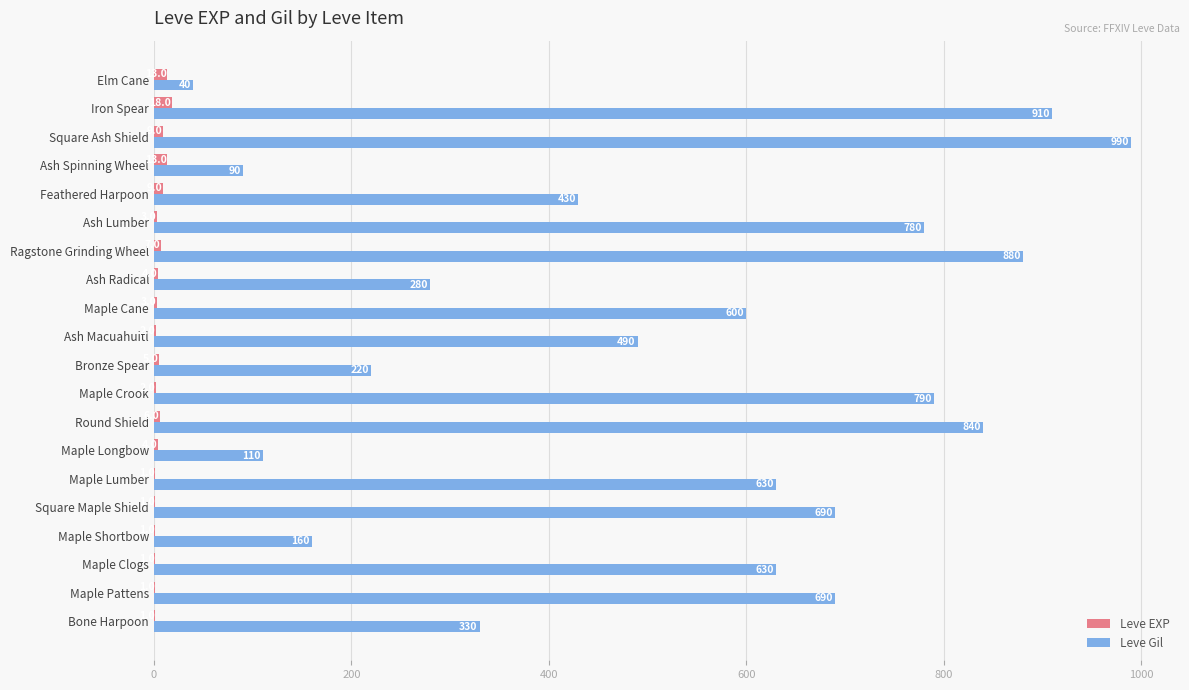

What value does the Leve Gil series have at Iron Spear, to the nearest 100?

900